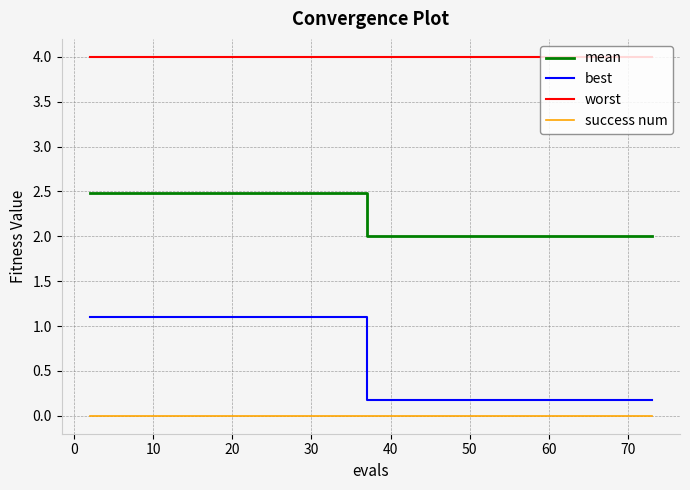

True or false: mean and success num intersect in this chart.

False